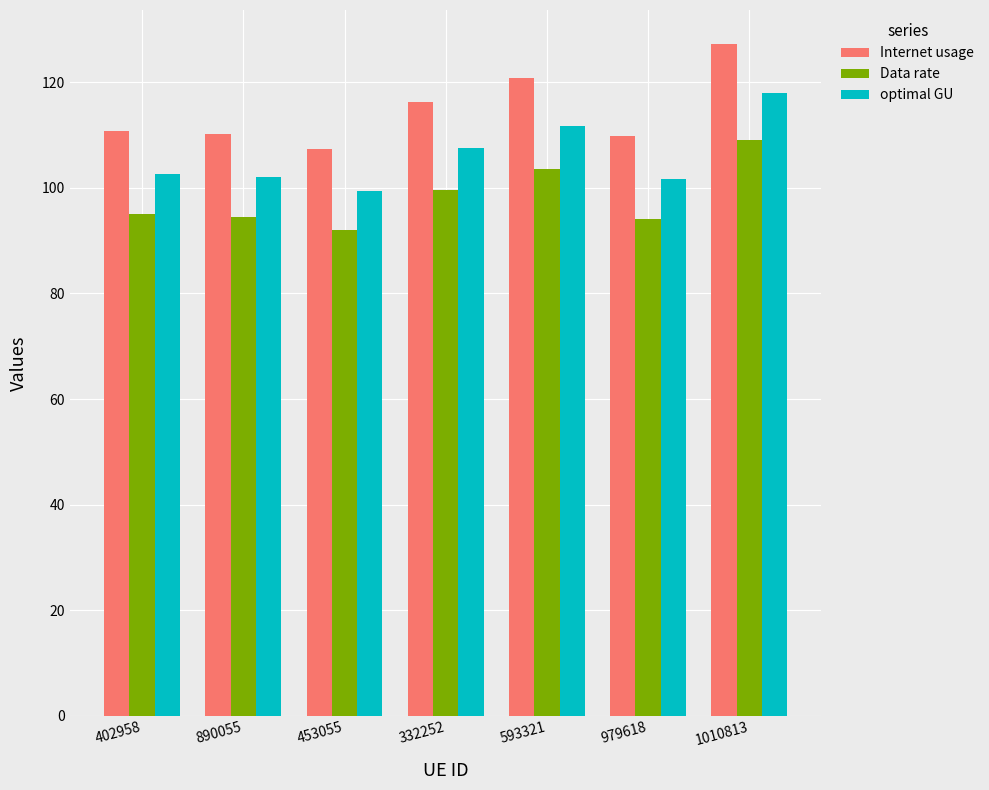

Which series has the largest total across all categories?

Internet usage